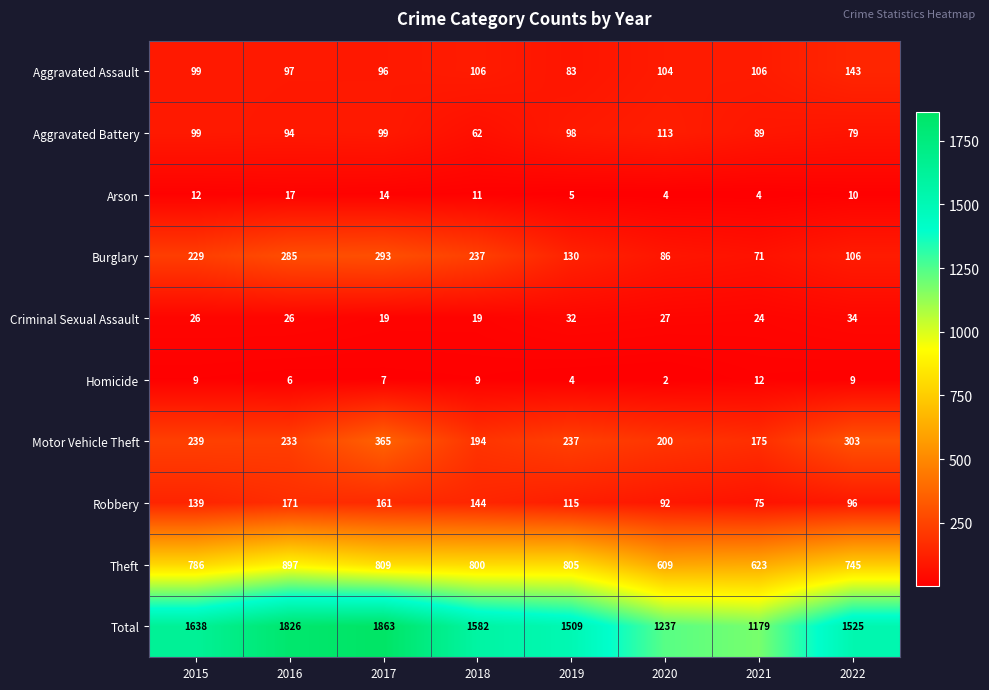

Which series has the largest total across all categories?

Total